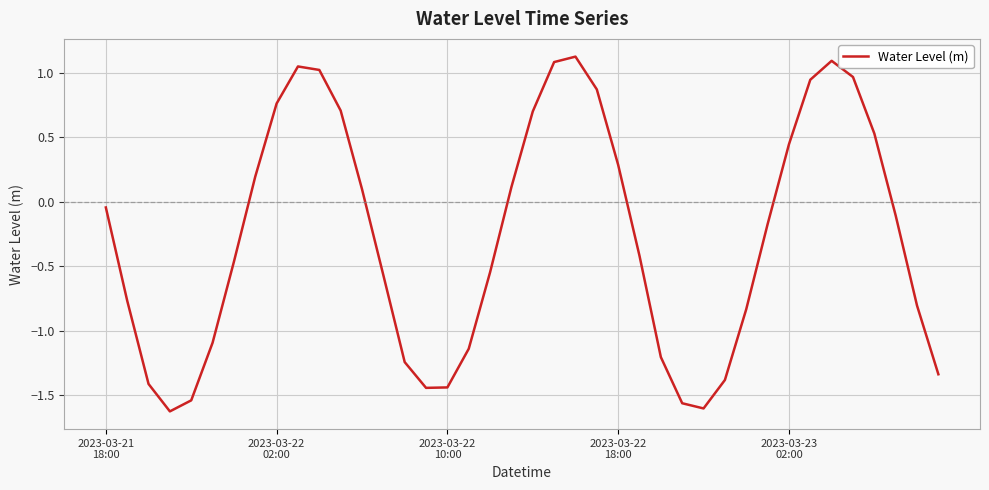

What is the greatest value displayed?

1.1